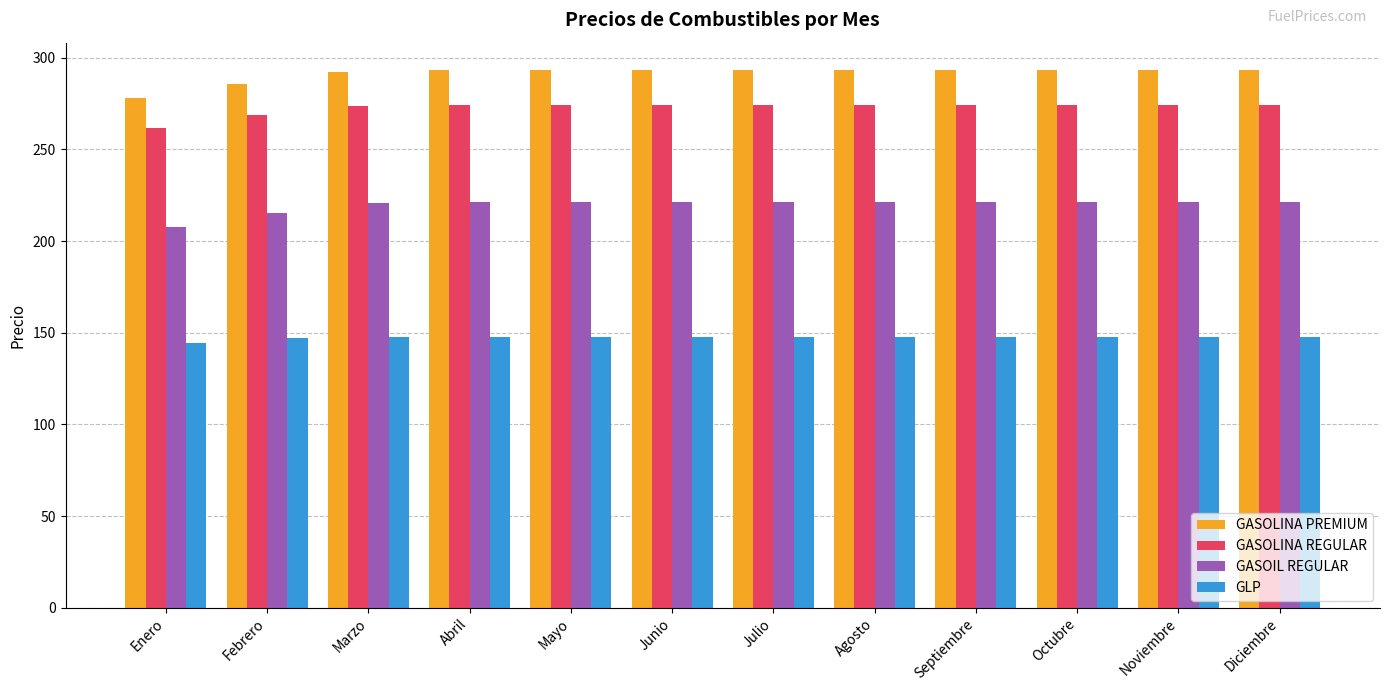

At how many categories does at least one series exceed 197?

12